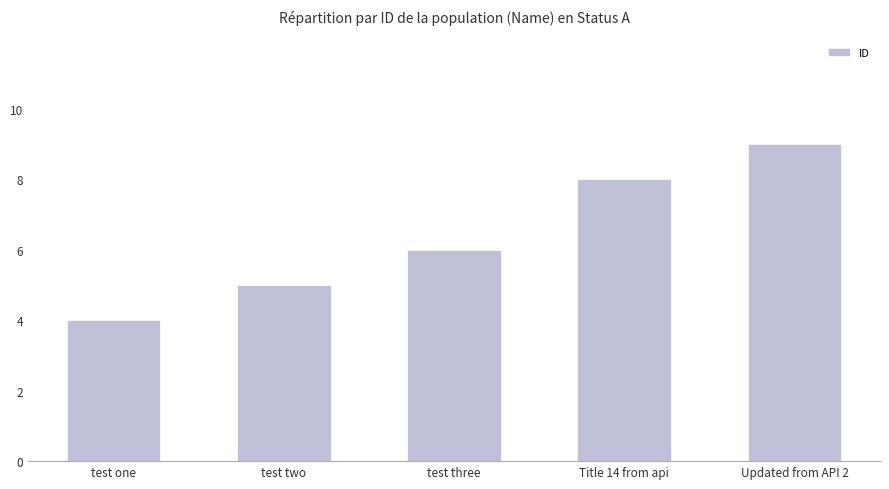

Reading right to left, list all the values displayed in this chart.

Updated from API 2=9	Title 14 from api=8	test three=6	test two=5	test one=4